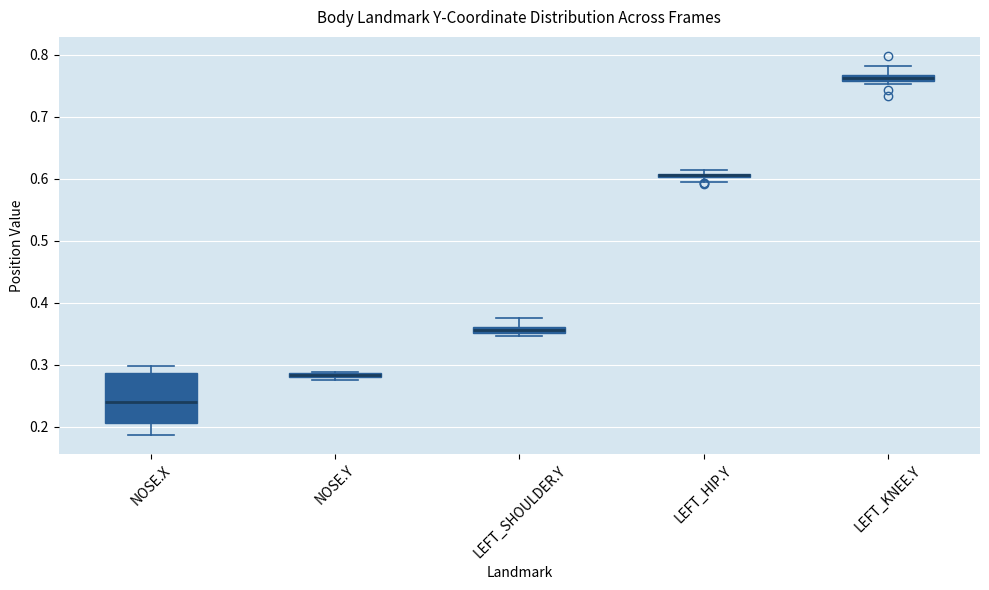

Which box is the tallest, from its lower edge to its upper edge?

NOSE.X